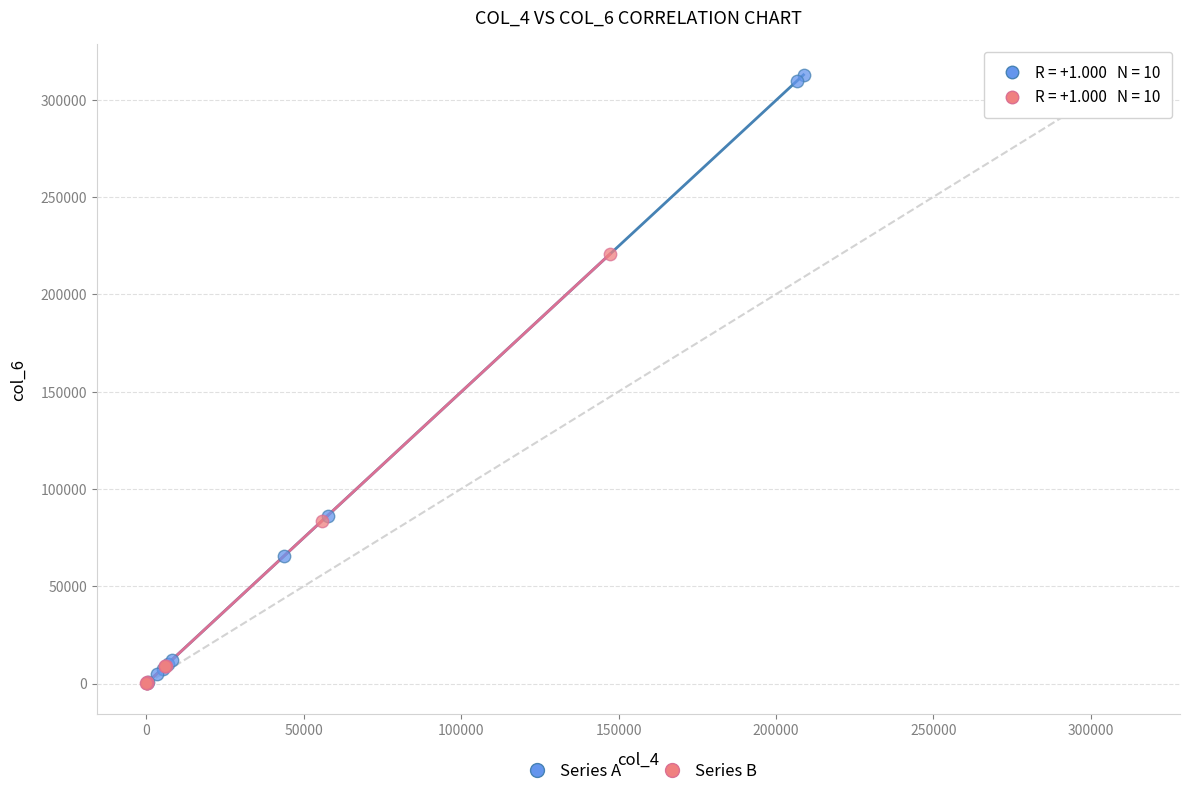

Which series contains the highest Y value?

Series A